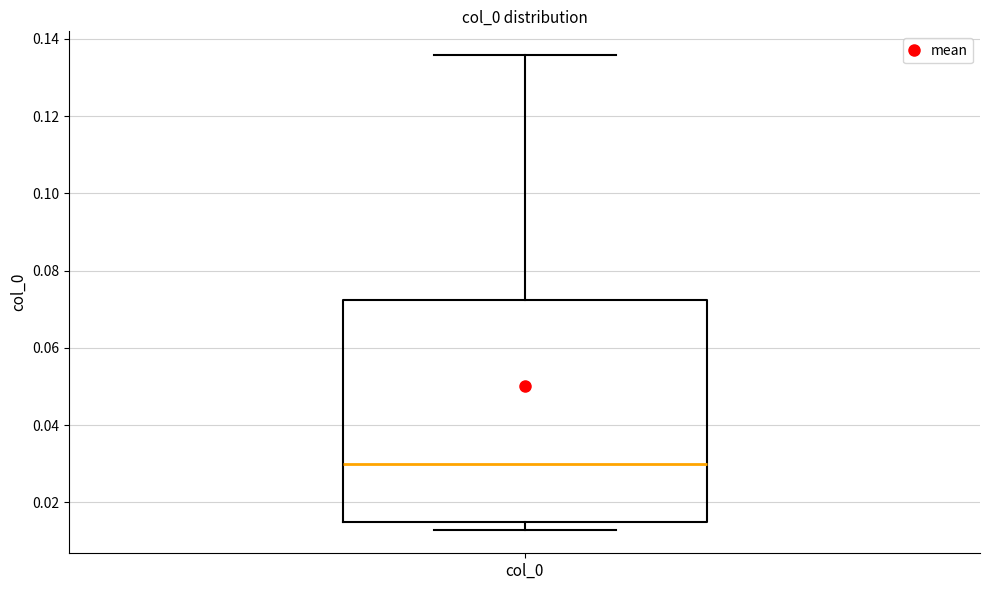

Transcribe this box plot: give where the median line is, the range the box spans, and where the two whiskers end, as read against the y-axis. The values are not printed on the chart, so give them approximately, as read against the axis.

median 0.030, box 0.014 to 0.072, whiskers 0.012 to 0.136